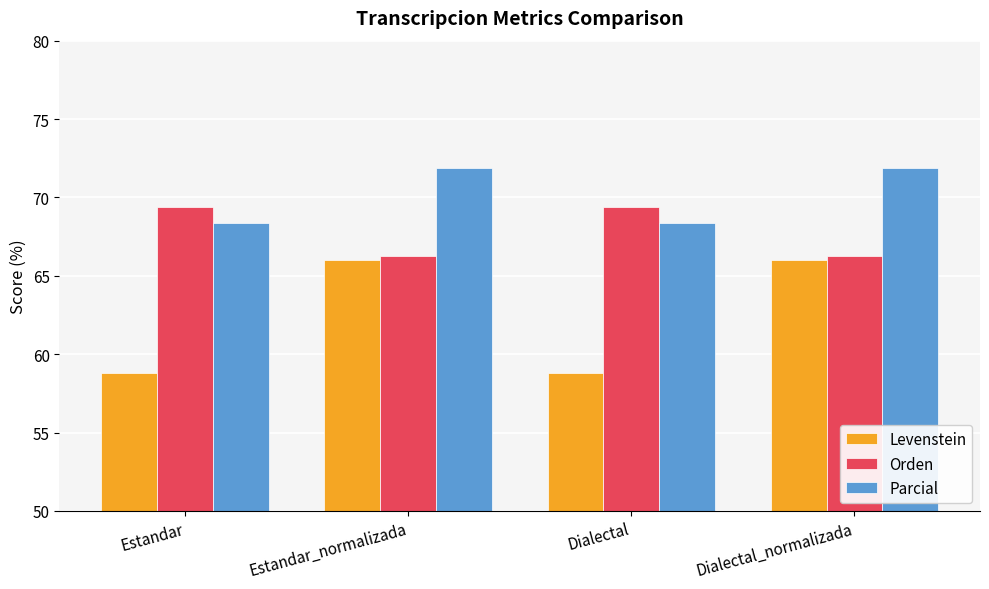

True or false: Parcial has a value of 71.9 at Dialectal_normalizada.

True